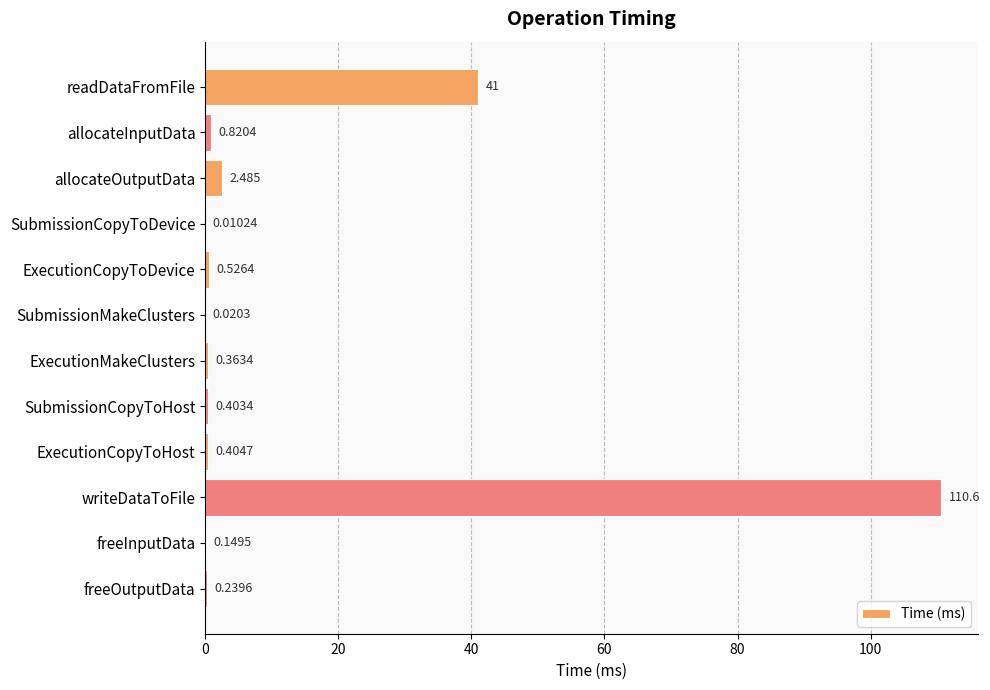

Between freeOutputData and ExecutionCopyToHost, which is larger?

ExecutionCopyToHost